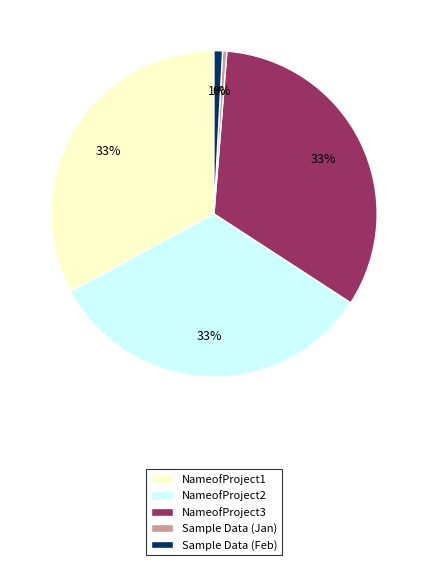

The Sample Data (Jan) slice represents 0% of the pie. True or false?

True